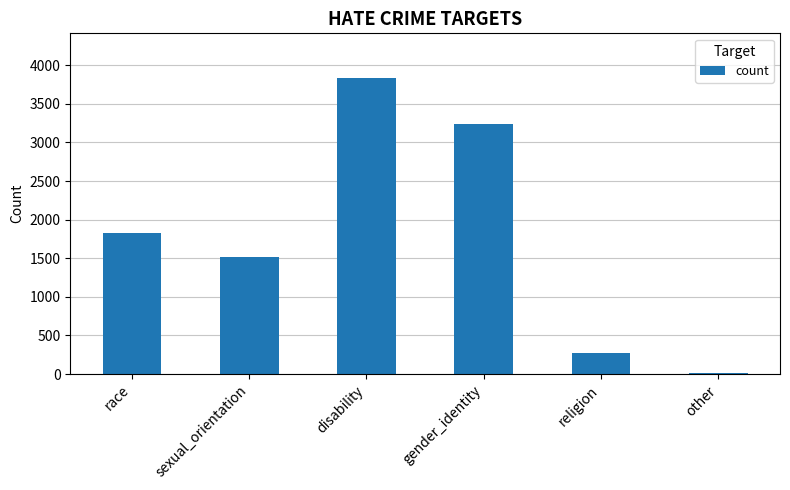

Is it true that the value at religion is 270?

True